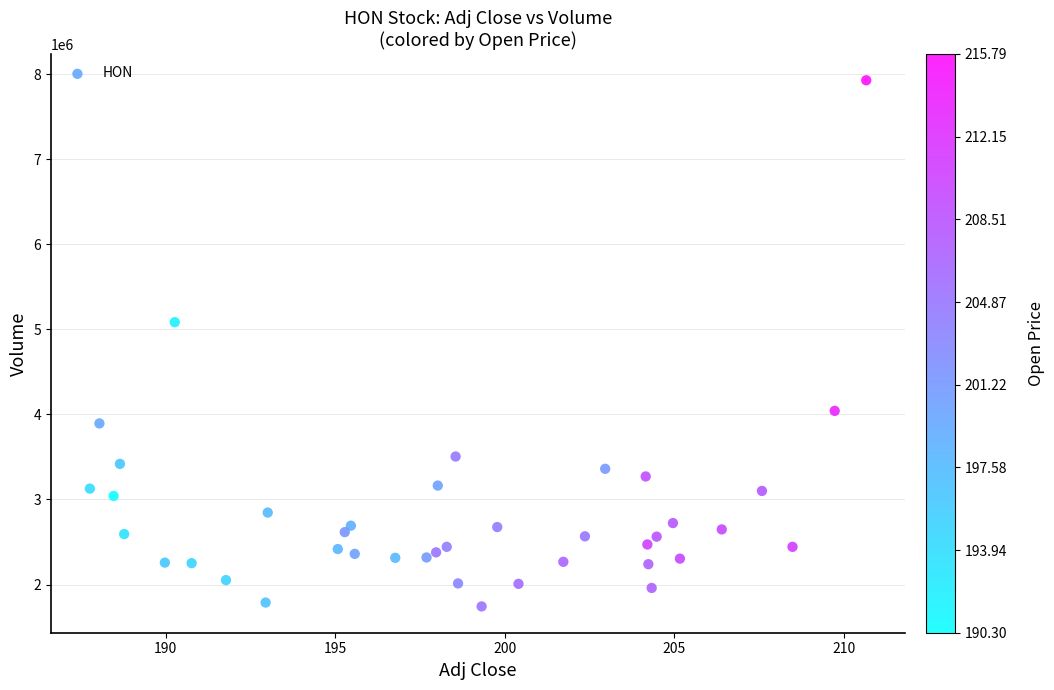

What is the range of Y values (max minus min)?

6186200